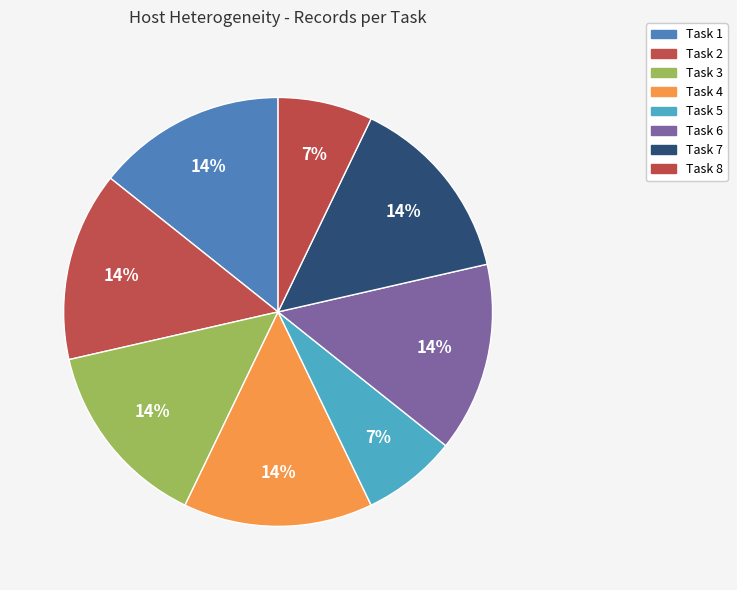

Approximately how many times larger is the value at Task 4 compared to Task 7?

1.0